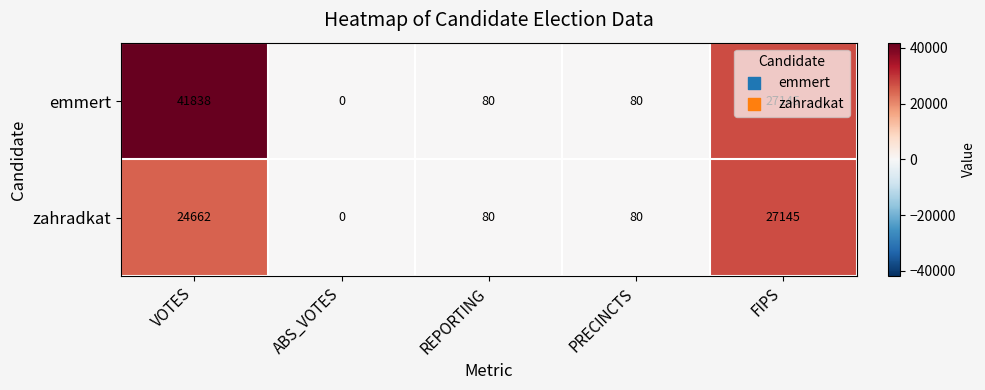

Where does the zahradkat series first go above 80?

VOTES